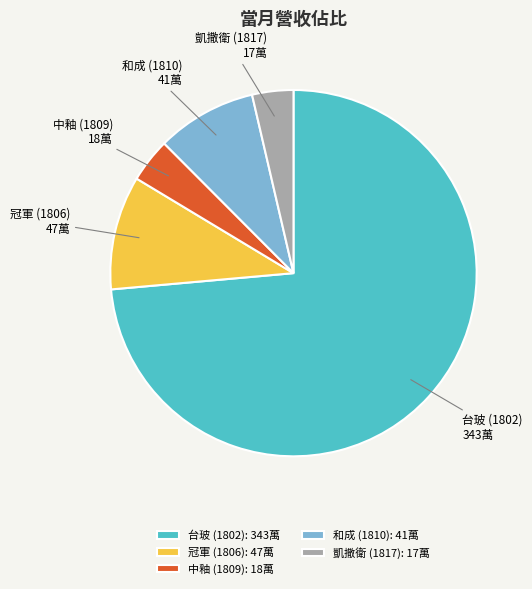

Approximately how many times larger is the value at 台玻 (1802) compared to 冠軍 (1806)?

7.3